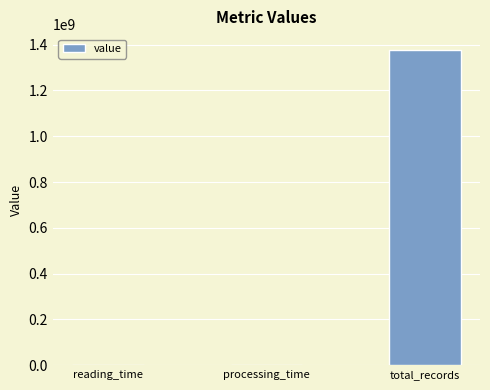

What is the sum of all values?

1377448829.6